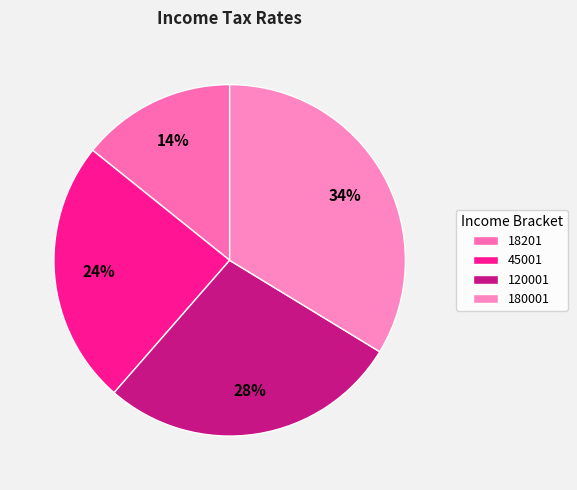

Count the number of slices in the pie.

4